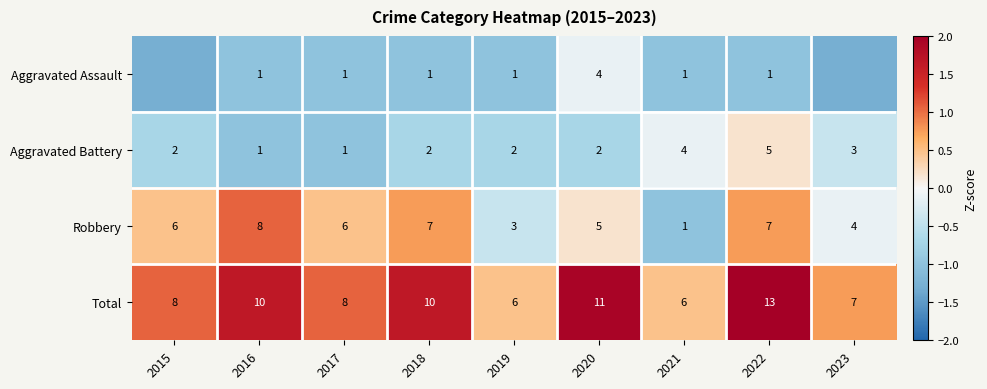

Which category has the highest value in the Aggravated Battery series?

2022